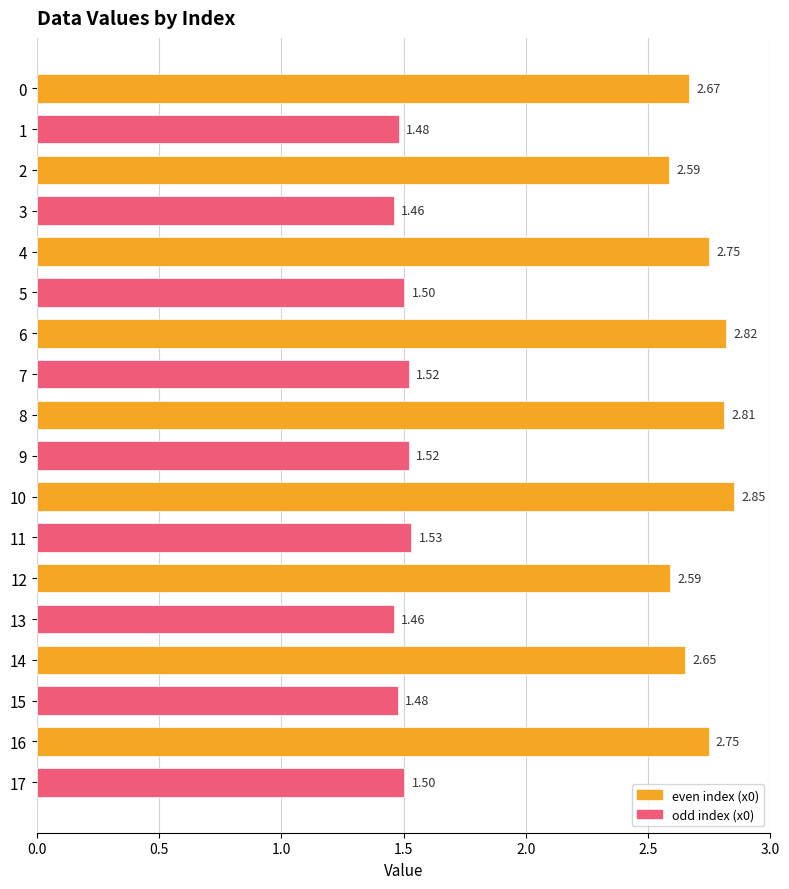

Which has a higher value, 5 or 15?

5